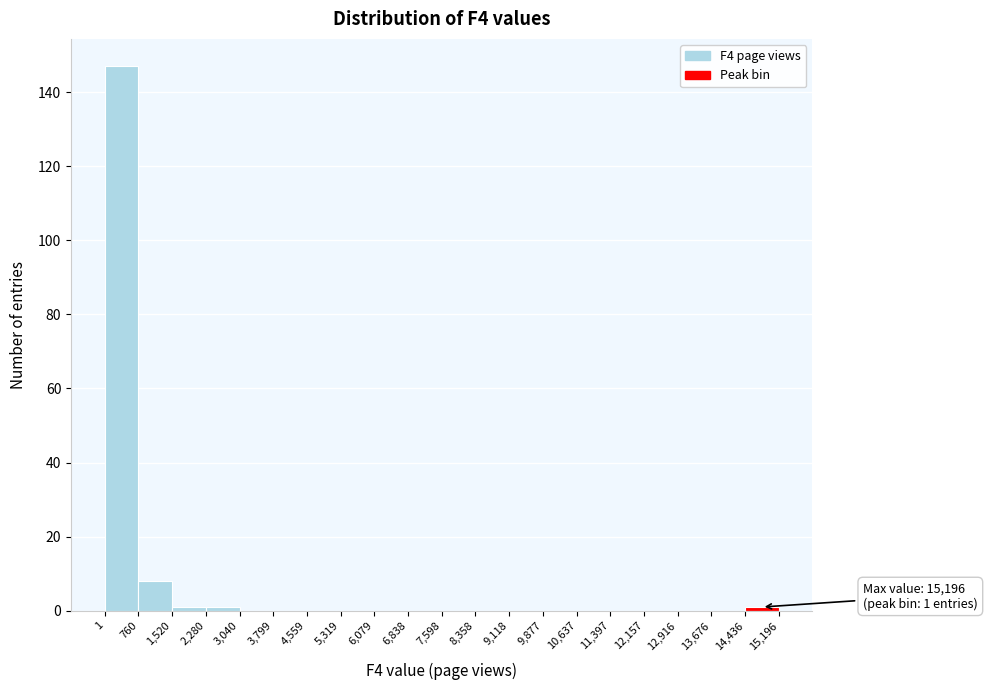

Which range on the x-axis has the tallest bar?

1 to 760